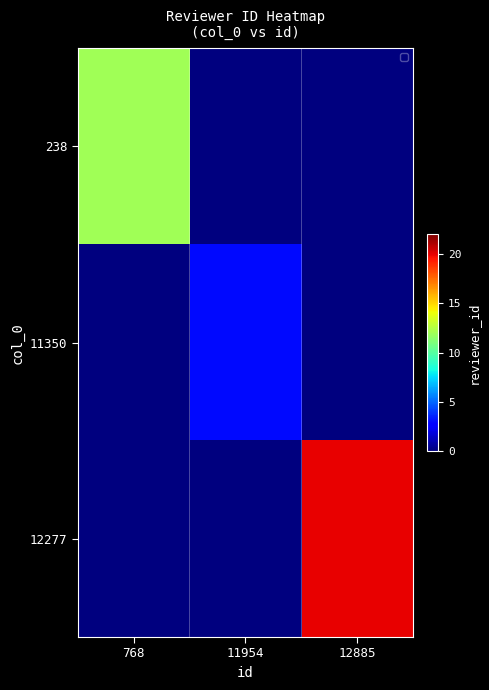

How many distinct data groups are displayed?

3